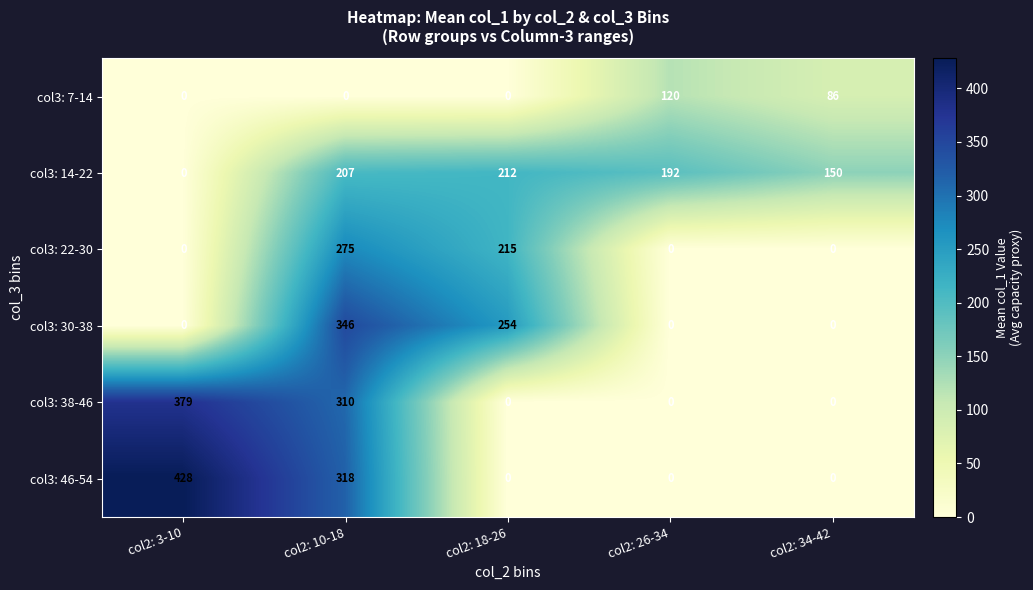

Is it true that col3: 38-46 equals 405 at col2: 10-18?

False